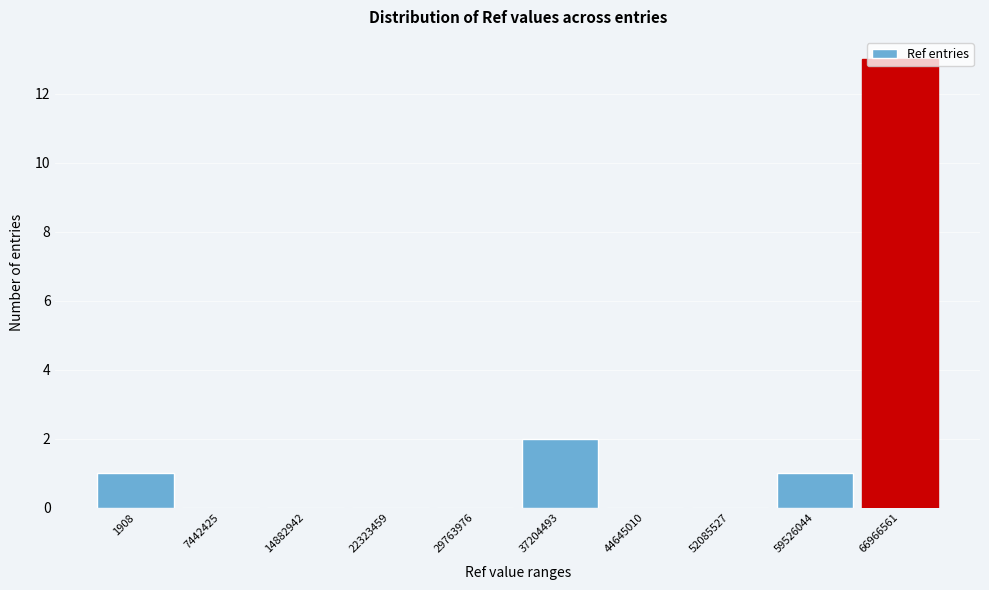

What is the sum of all values?

17